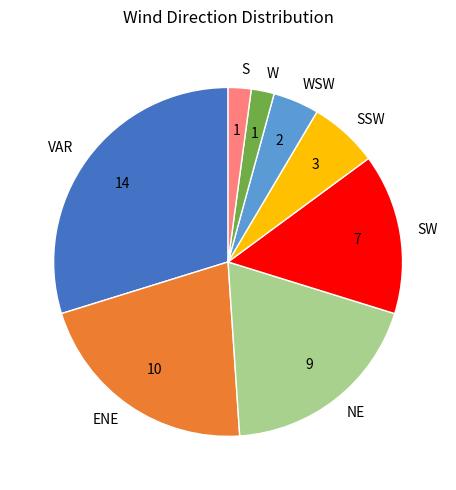

The WSW slice represents 15% of the pie. True or false?

False